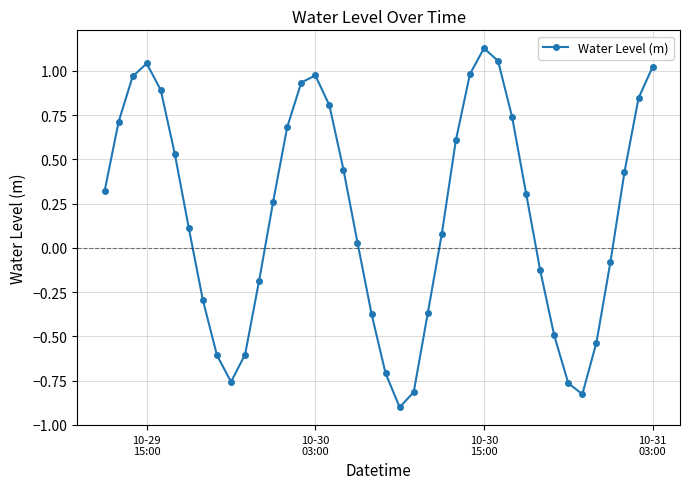

What is the sum of all values?

7.4